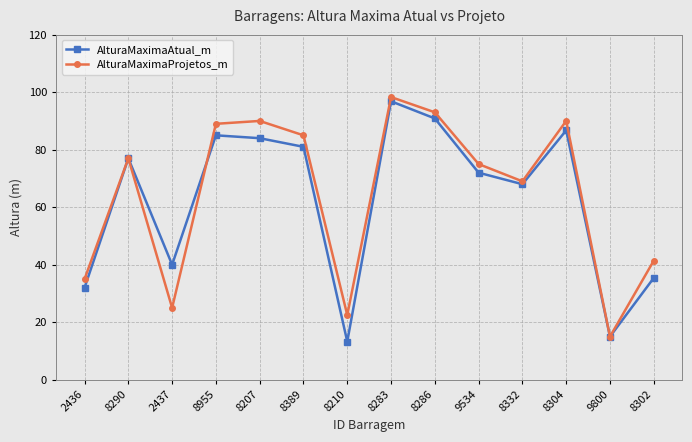

List the series in order of their overall mean, highest first.

AlturaMaximaProjetos_m, AlturaMaximaAtual_m